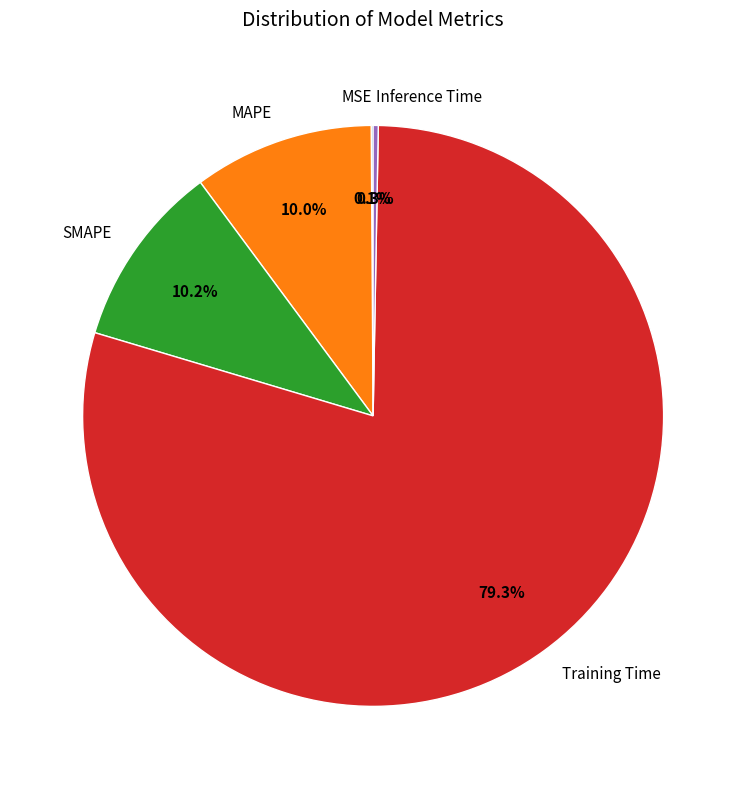

To the nearest percent, what is the difference between the largest and smallest slice percentages?

79%